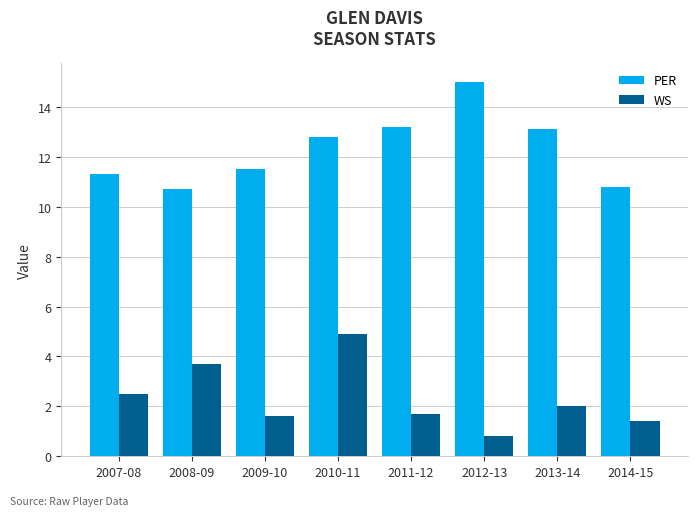

Between 2011-12 and 2014-15, which series saw the biggest shift?

PER